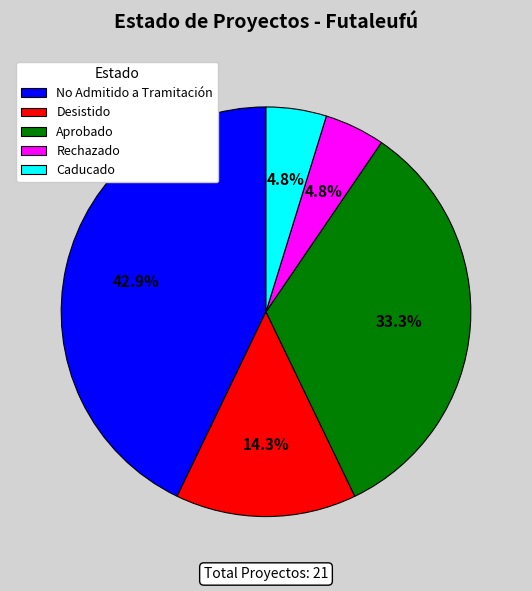

How many slices are in this pie chart?

5